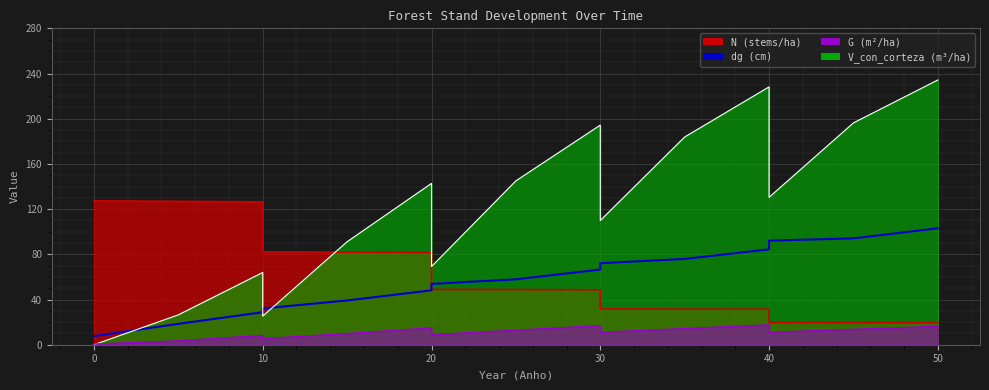

List the series in order of their peak value, highest first.

V_con_corteza, N, dg, G